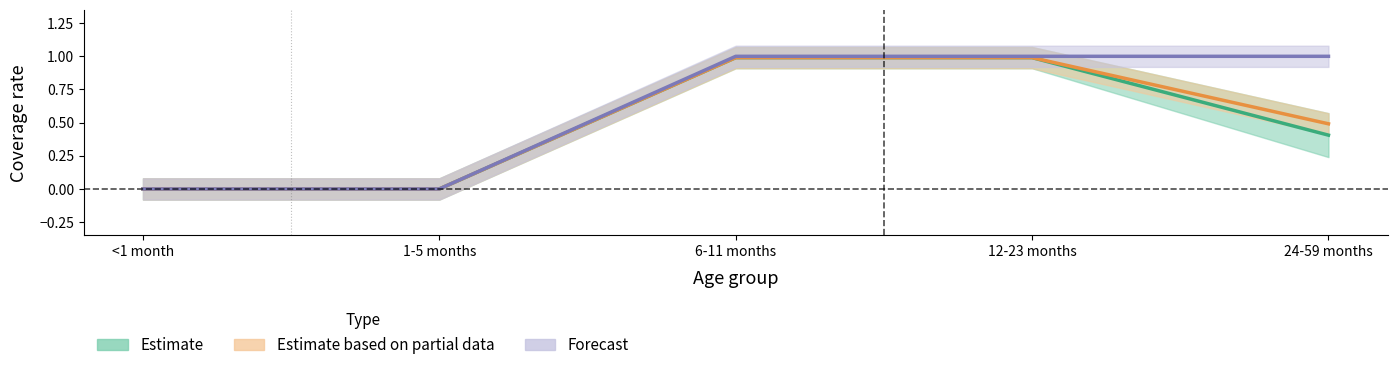

What is the total value across all series at 24-59 months?

1.9